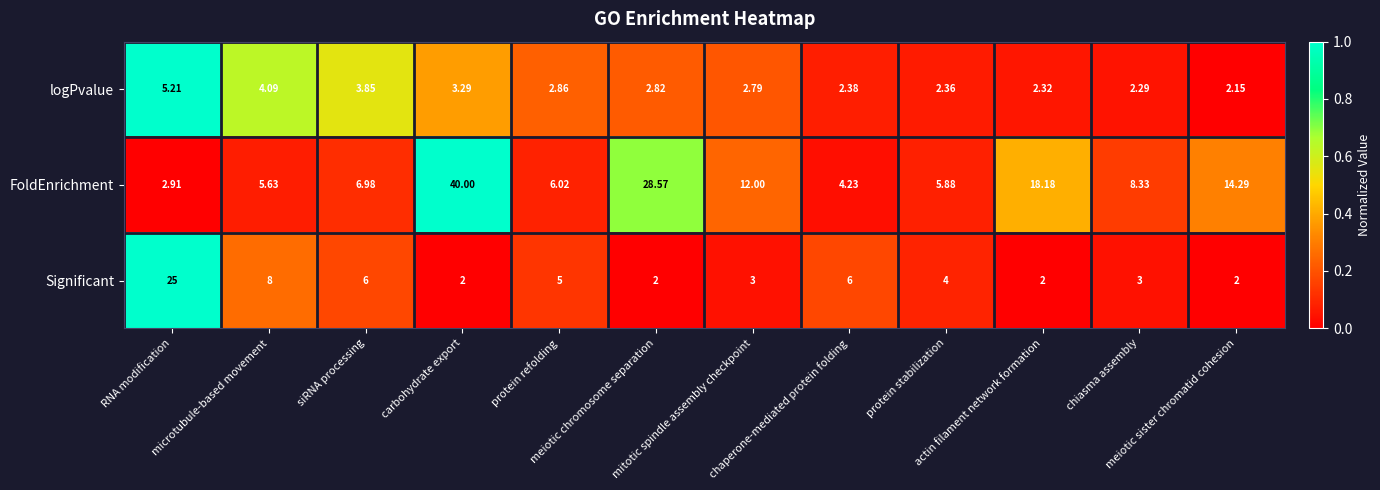

Rank the series by their average value, from lowest to highest.

logPvalue, Significant, FoldEnrichment